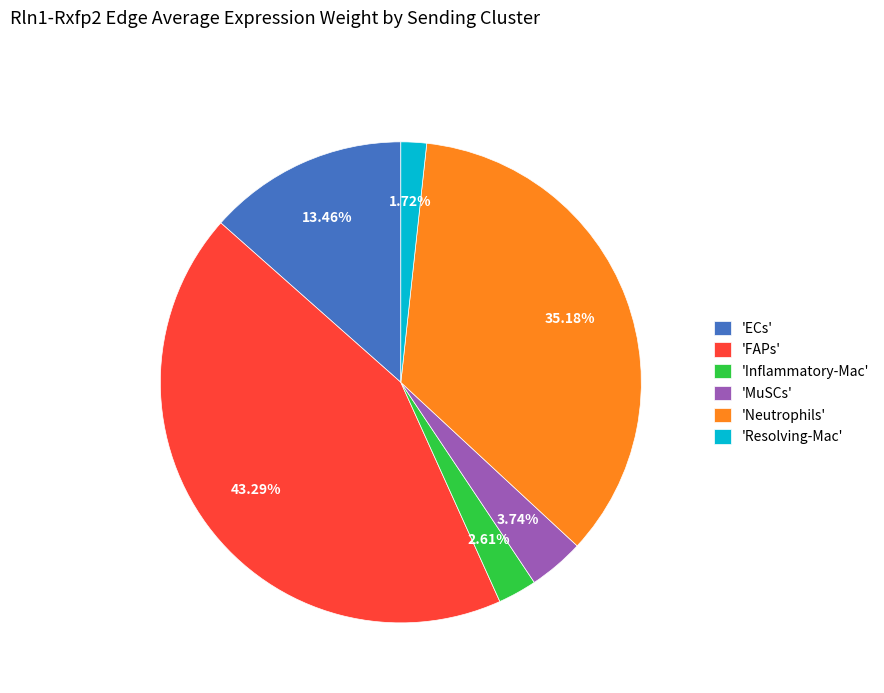

Is the sum of 'Inflammatory-Mac' and 'ECs' greater than half?

No